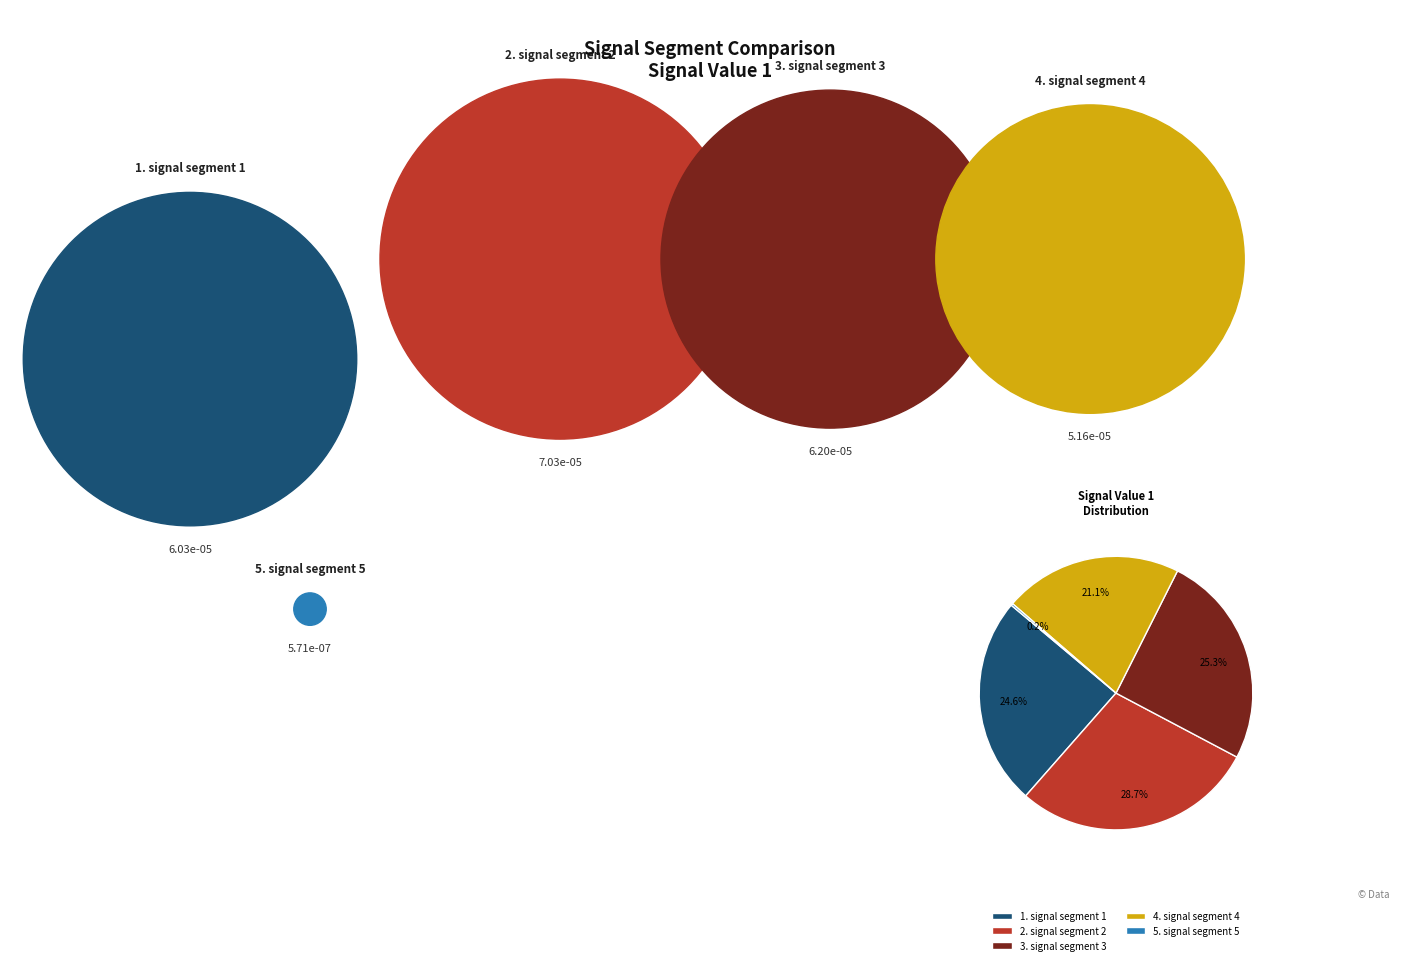

How much of the chart is everything except 1. signal segment 1?

75.4%